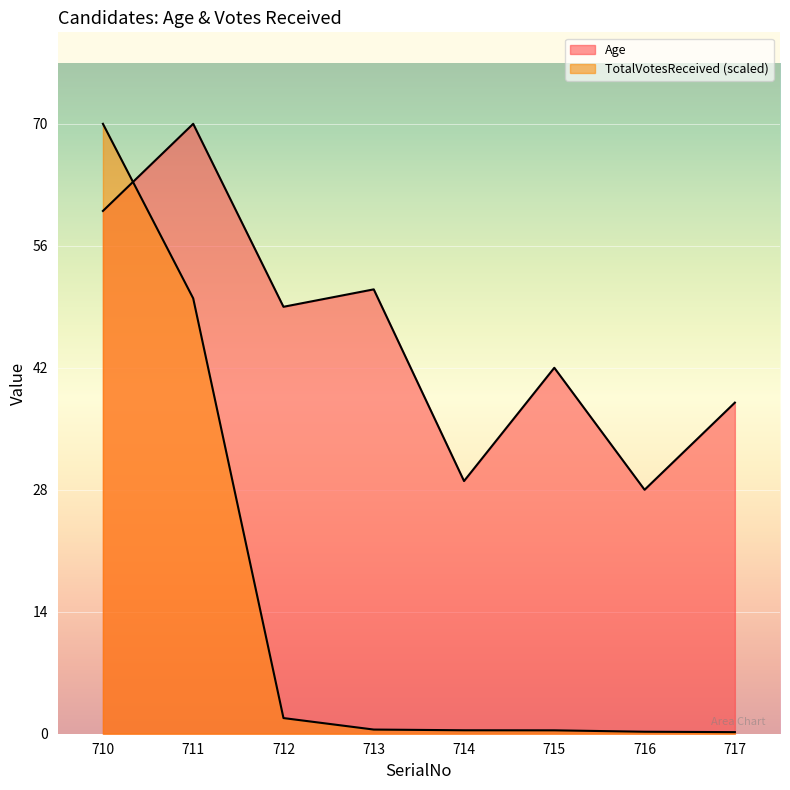

What is the value of the Age point at the 2nd from the left?

70.0